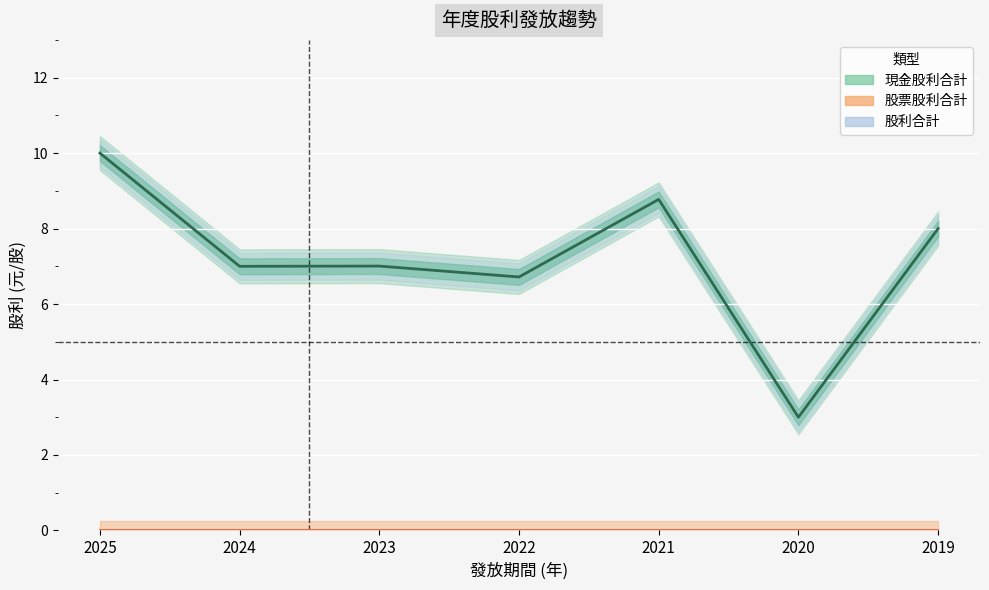

How many data points in 現金股利合計 are less than 7?

2